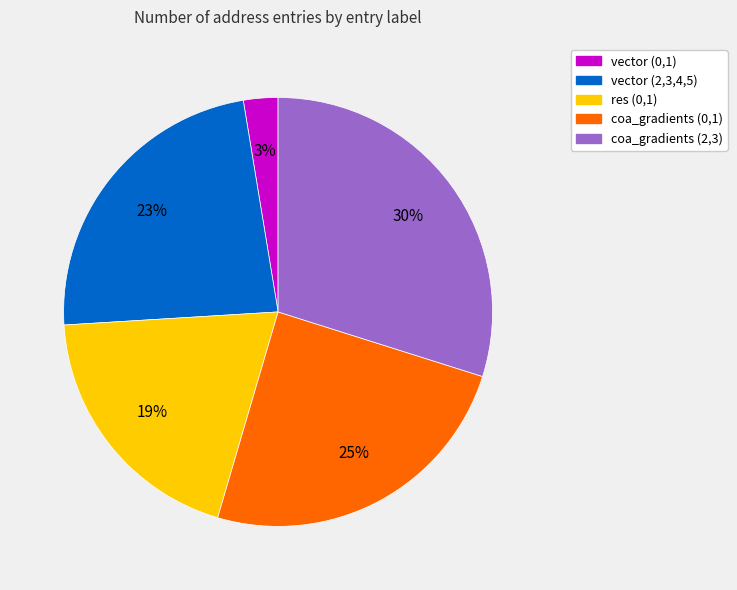

Does any single category account for the majority?

No